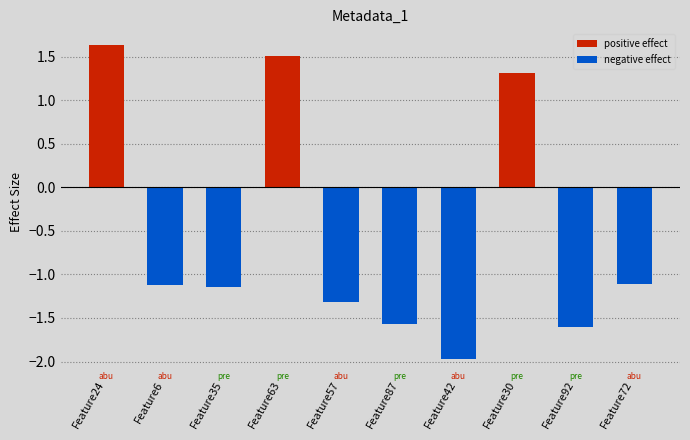

The chart shows a value of -2.0 at Feature42. True or false?

True